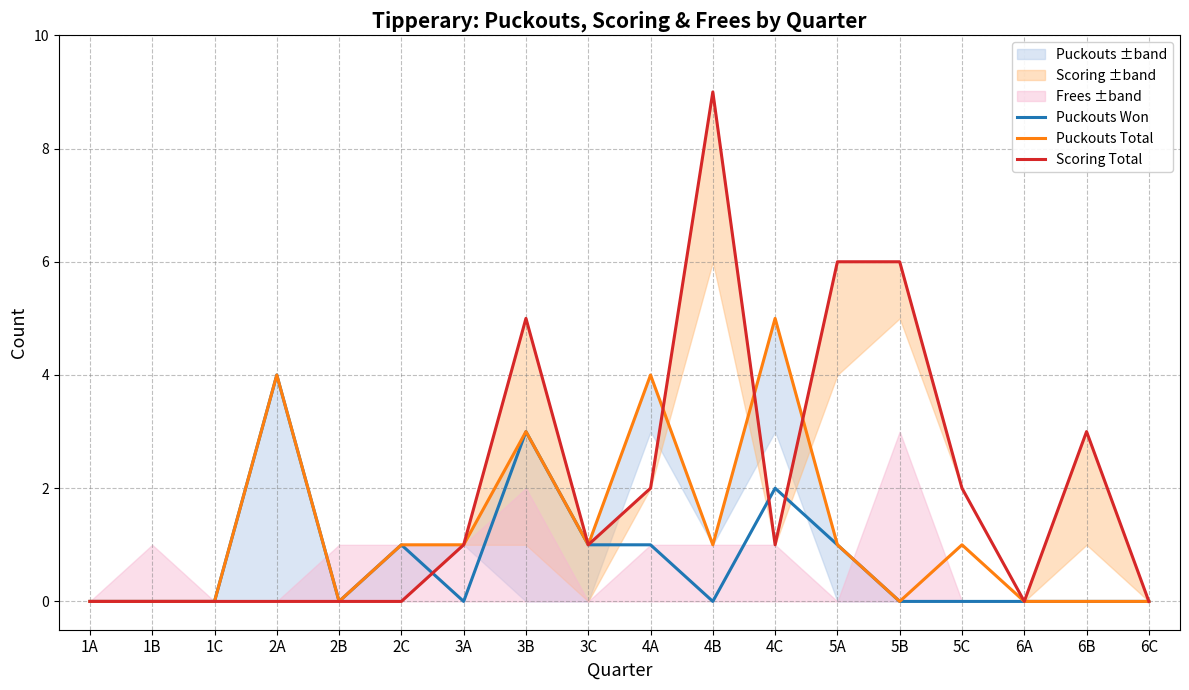

Which category has the highest value in the Puckouts Total series?

4C